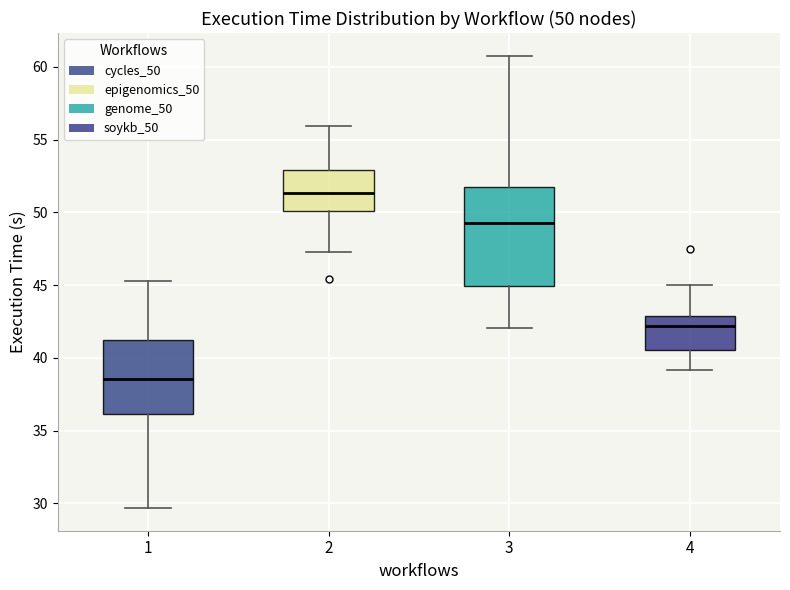

Which box is the tallest, from its lower edge to its upper edge?

3